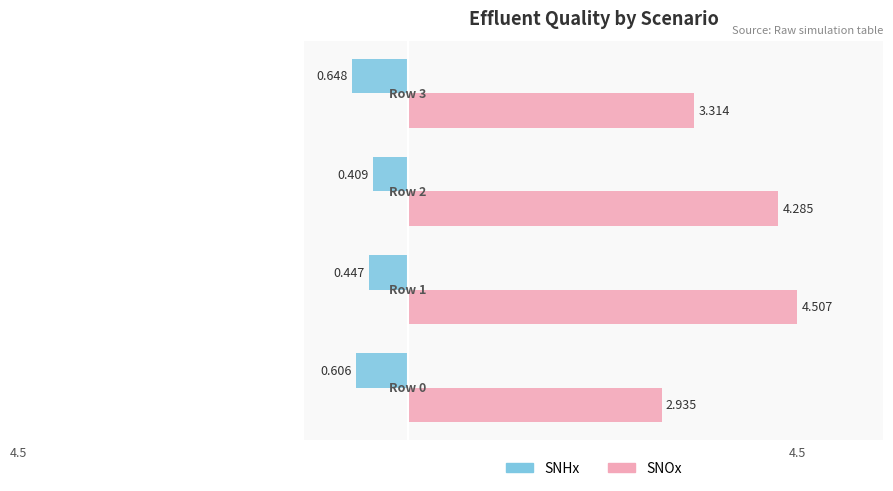

Rank the series by their average value, from highest to lowest.

SNOx, SNHx